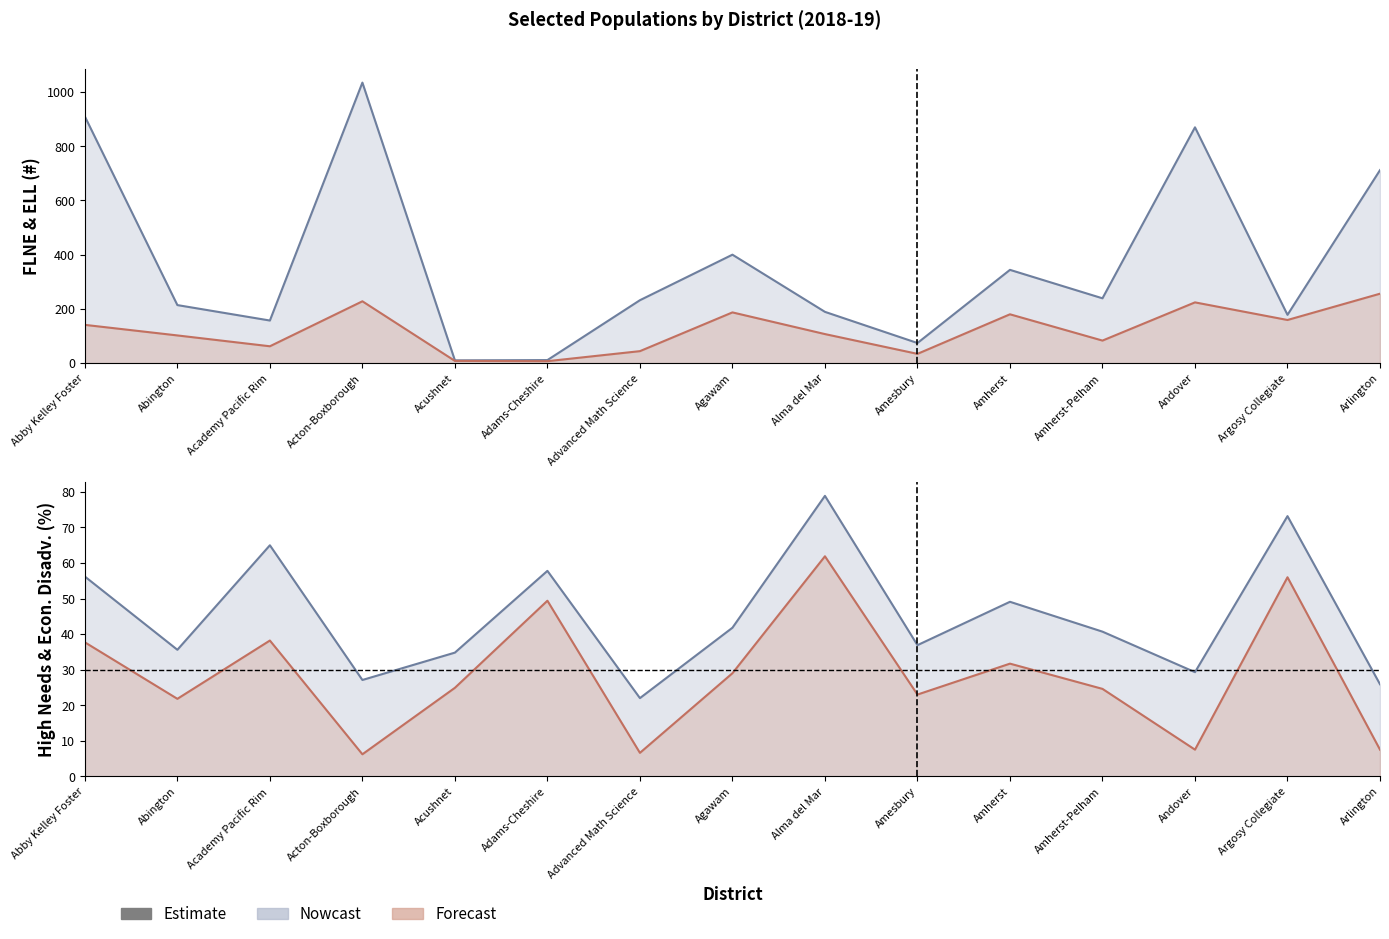

At which category does the chart reach its minimum across all series?

Acton-Boxborough